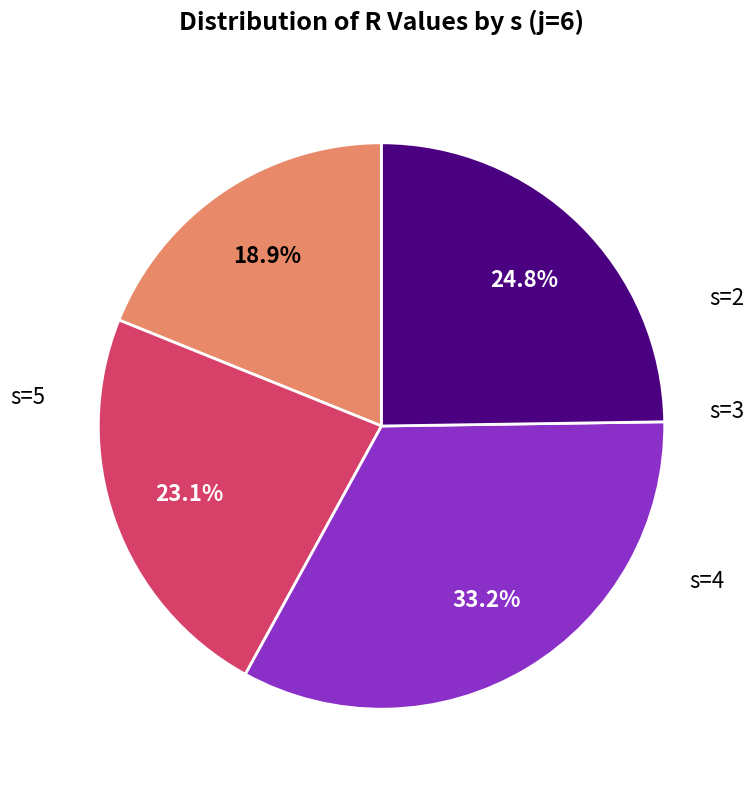

The s=5 slice represents 32% of the pie. True or false?

False